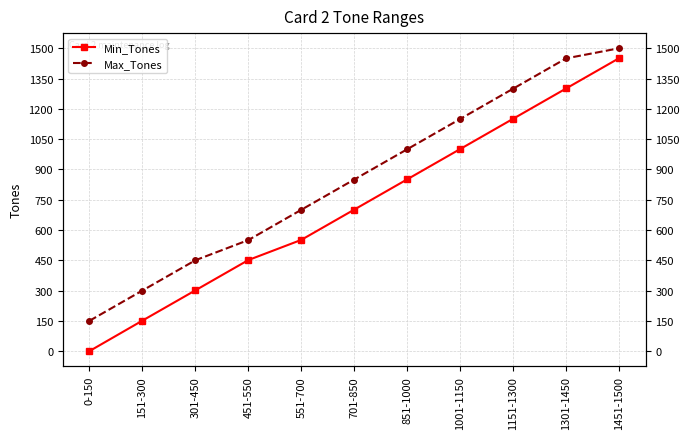

What is the spread (max minus min) of values at 851-1000?

149